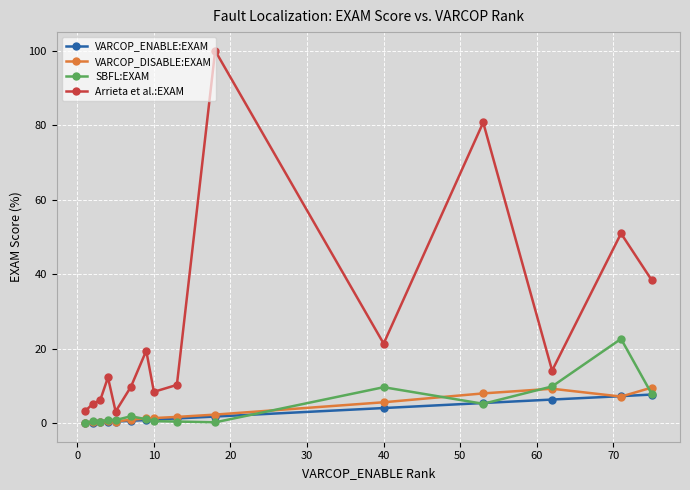

What is the greatest value displayed?

100.0